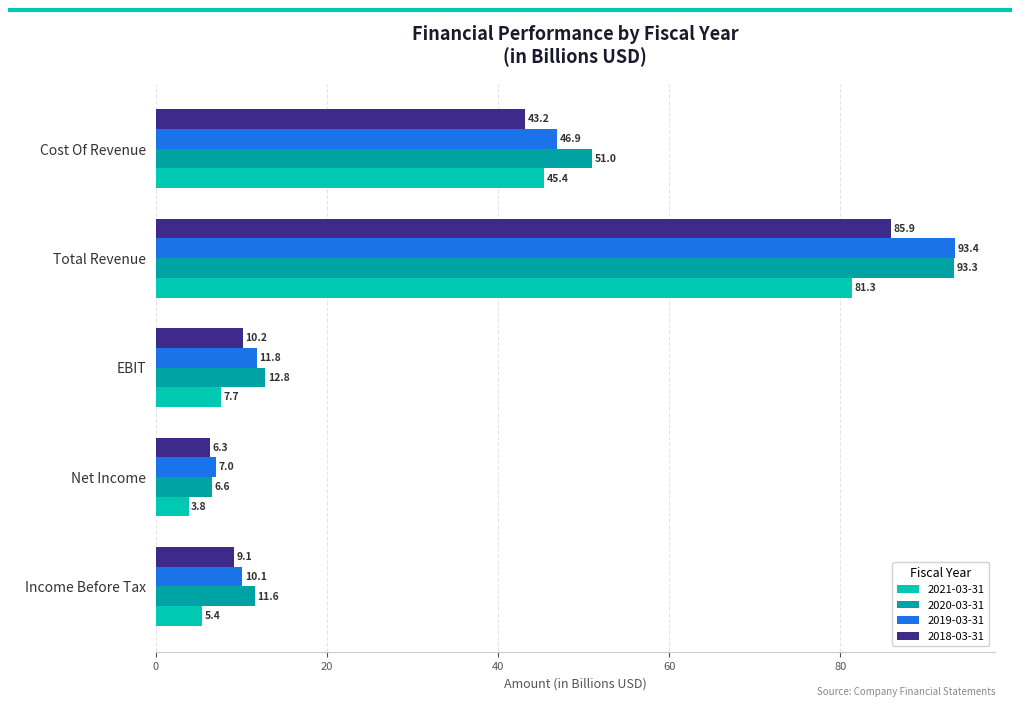

List the labels in order of 2020-03-31 value, largest first.

Total Revenue, Cost Of Revenue, EBIT, Income Before Tax, Net Income